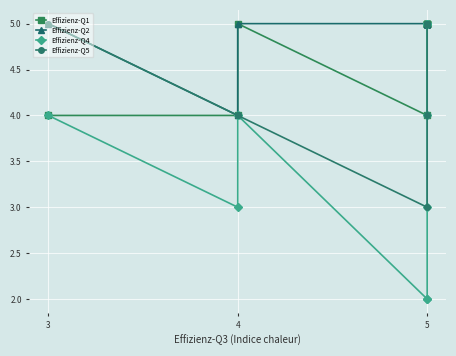

What is the difference between the maximum and minimum values in the Effizienz-Q5 series?

2